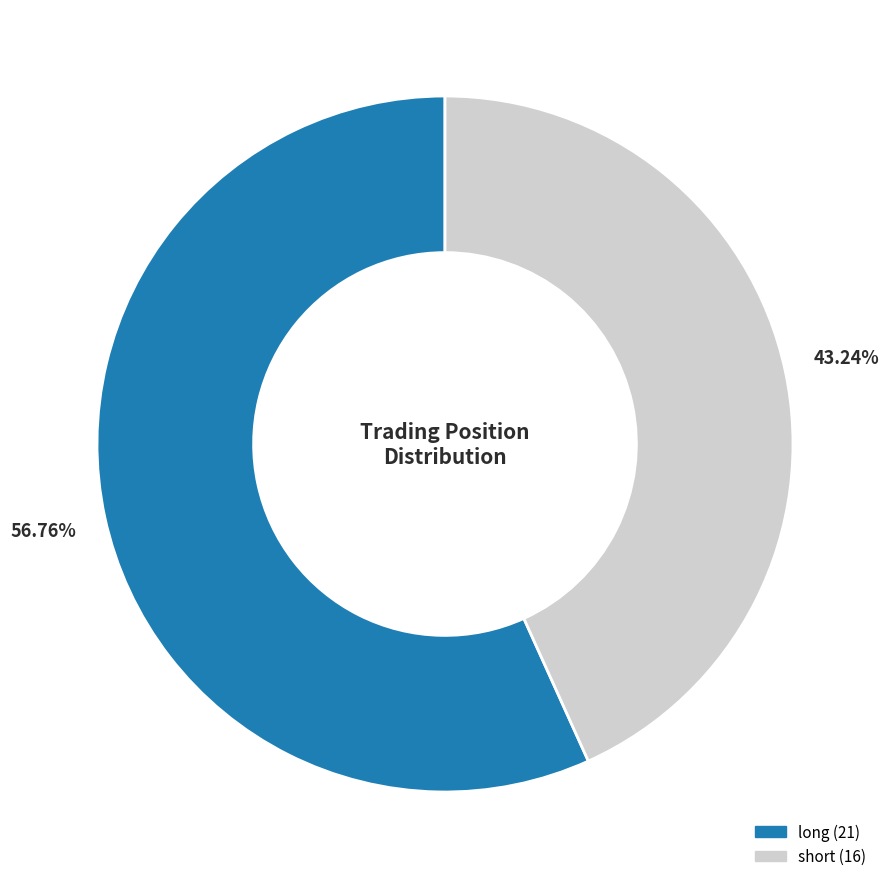

What percentage is the long slice, to the nearest percent?

57%